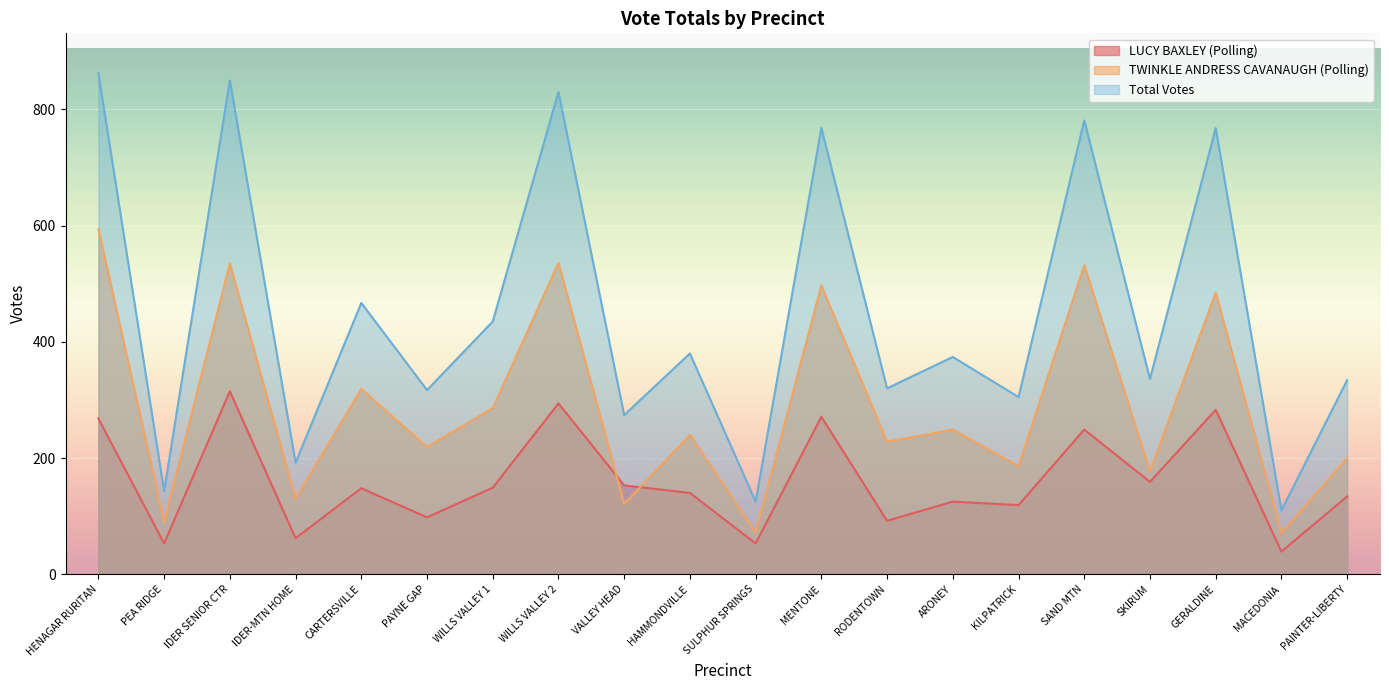

At which category does LUCY BAXLEY (Polling) reach its first local peak?

IDER SENIOR CTR